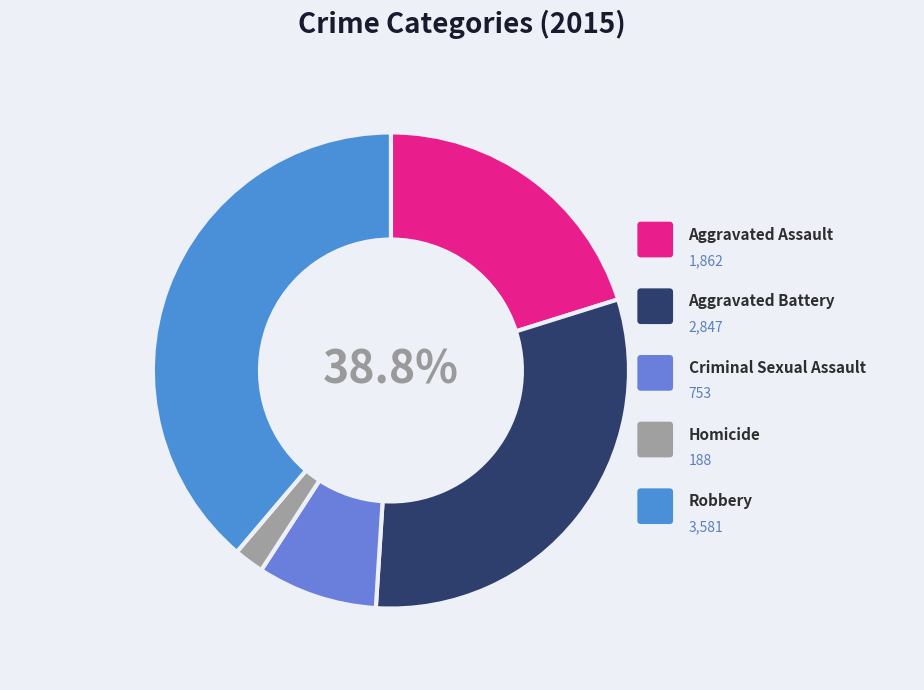

To the nearest percent, what is the combined percentage of Aggravated Assault and Aggravated Battery?

51%